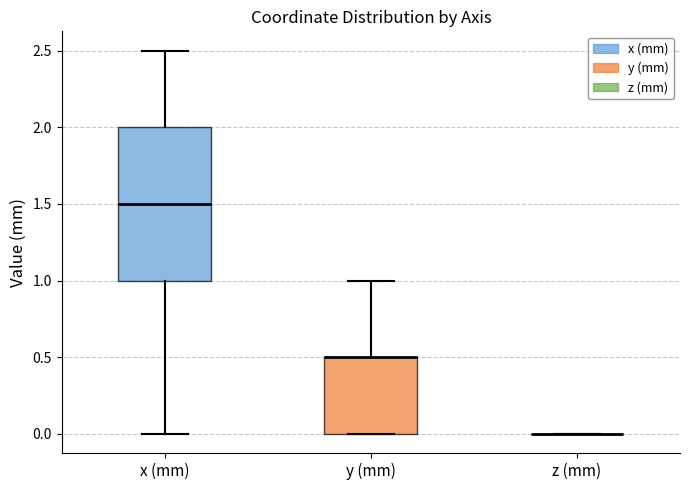

Which box is the tallest, from its lower edge to its upper edge?

x (mm)